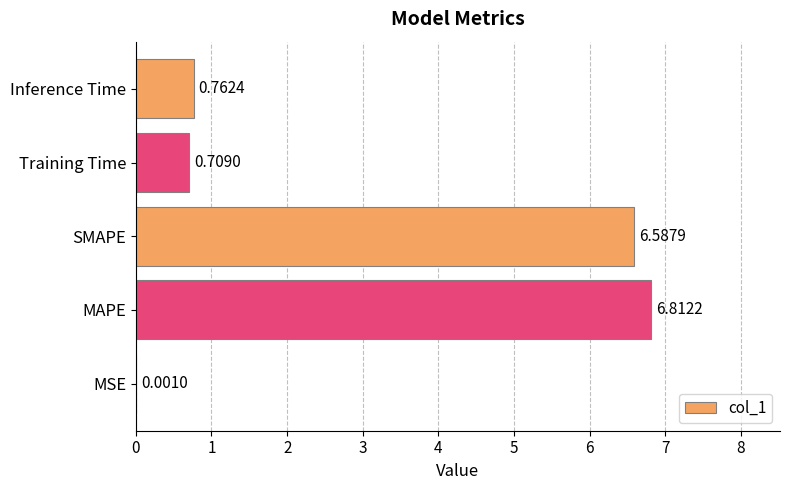

What is the sum of the values at Training Time and MAPE?

7.5